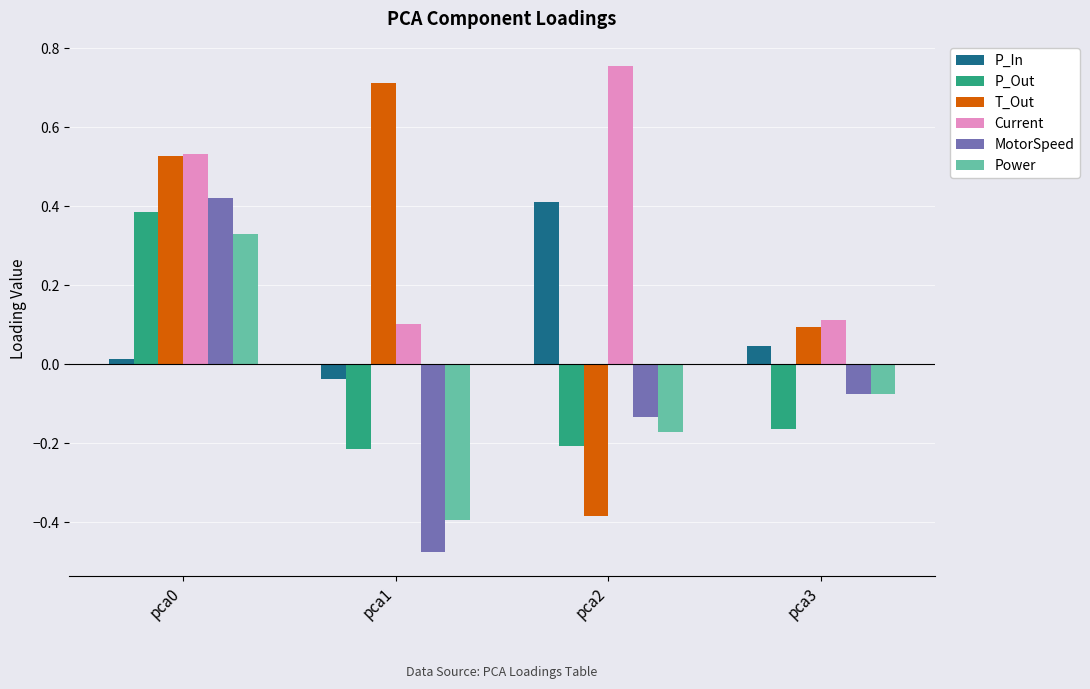

How many values in MotorSpeed are above zero?

1